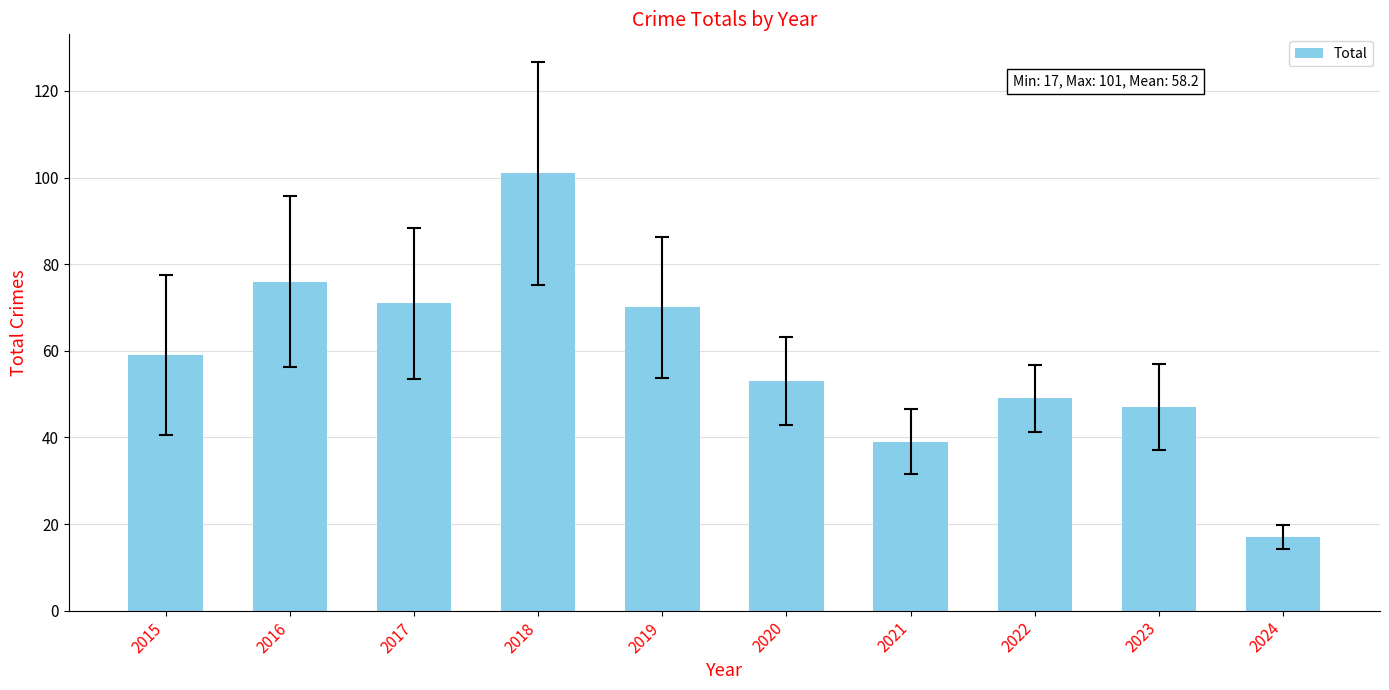

Reading right to left, extract all data points from this chart.

2024=17	2023=47	2022=49	2021=39	2020=53	2019=70	2018=101	2017=71	2016=76	2015=59